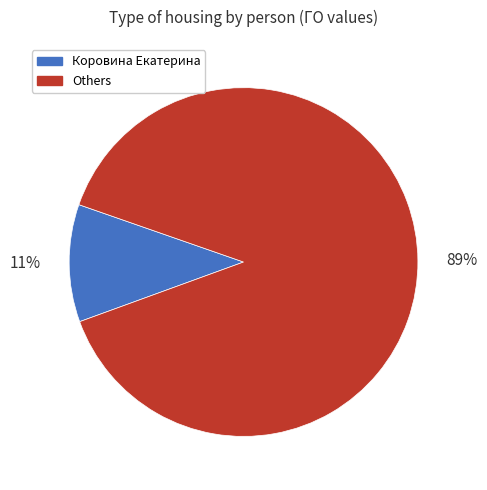

How many slices are in this pie chart?

2